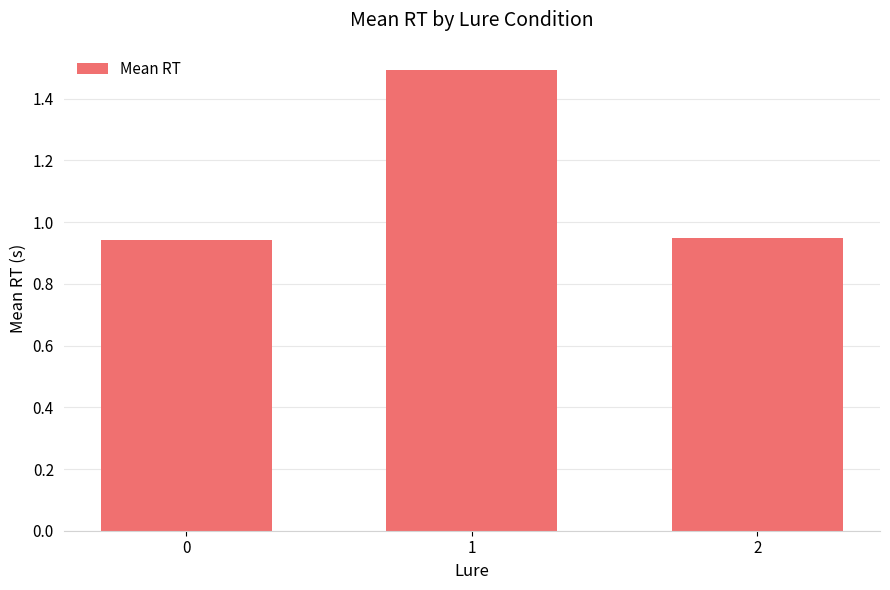

The value at 1 is 0.6. True or false?

False